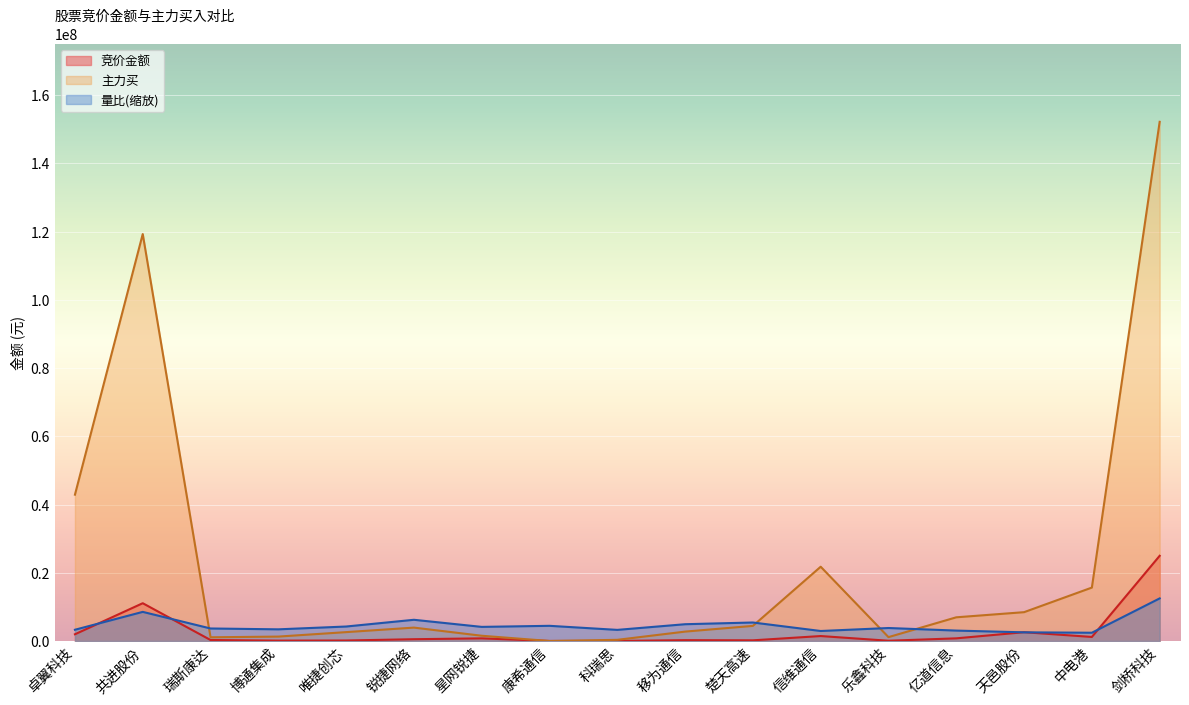

Where is 量比 nearest to the value 7453135?

共进股份